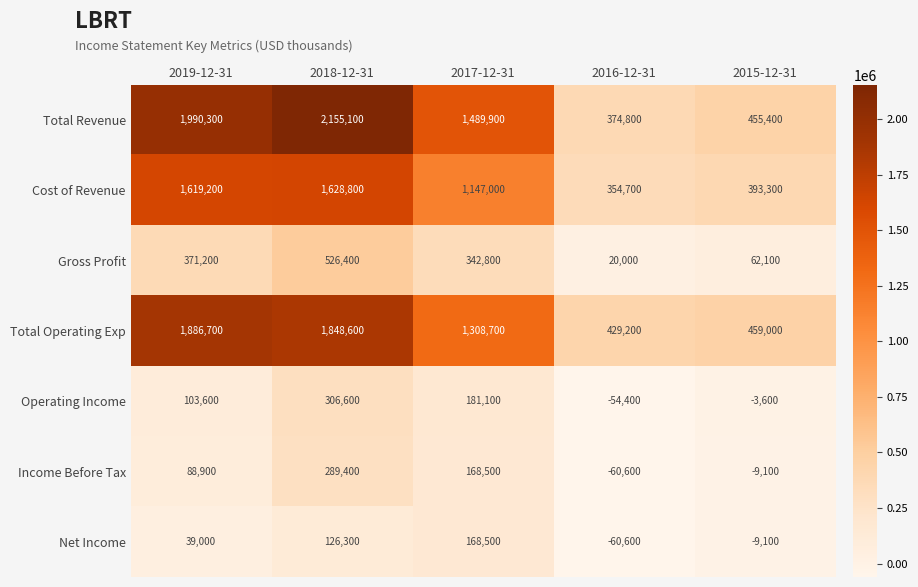

List the series in order of their peak value, lowest first.

Net Income, Income Before Tax, Operating Income, Gross Profit, Cost of Revenue, Total Operating Exp, Total Revenue